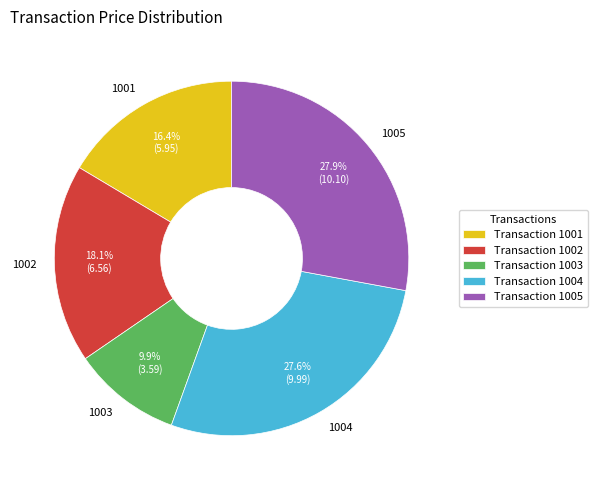

What is the ratio of the value at 1001 to the value at 1003?

1.7